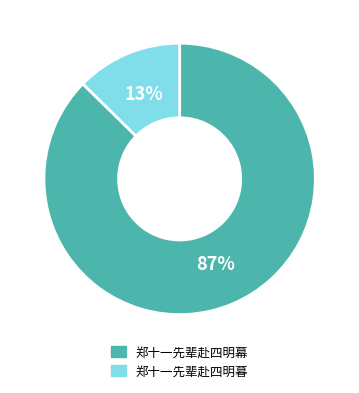

Which slice represents more than half of the pie?

郑十一先辈赴四明幕